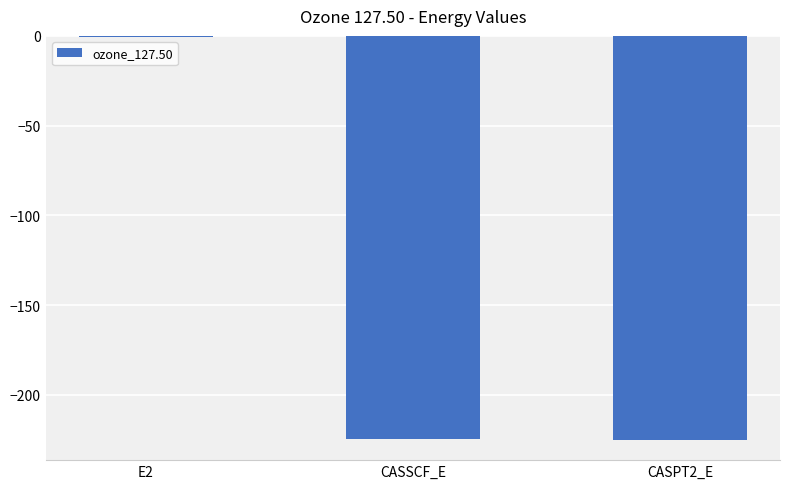

What is the sum of the values at E2 and CASPT2_E?

-225.7